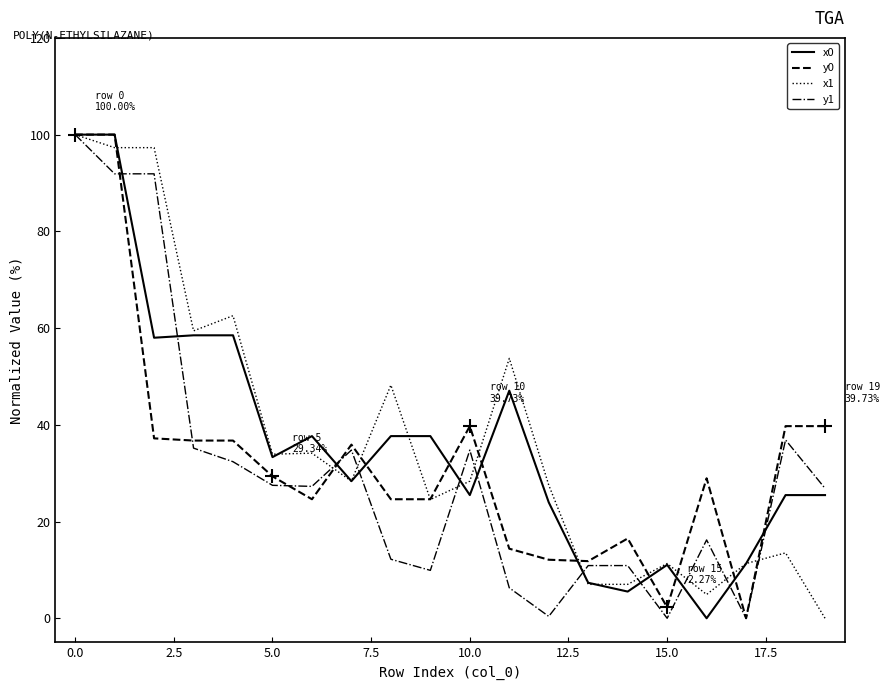

What is the maximum value shown in the chart?

100.0